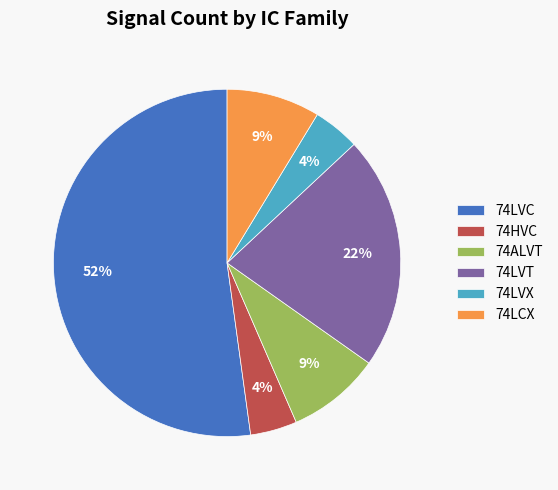

To the nearest percent, what is the combined percentage of 74LVC and 74LCX?

61%